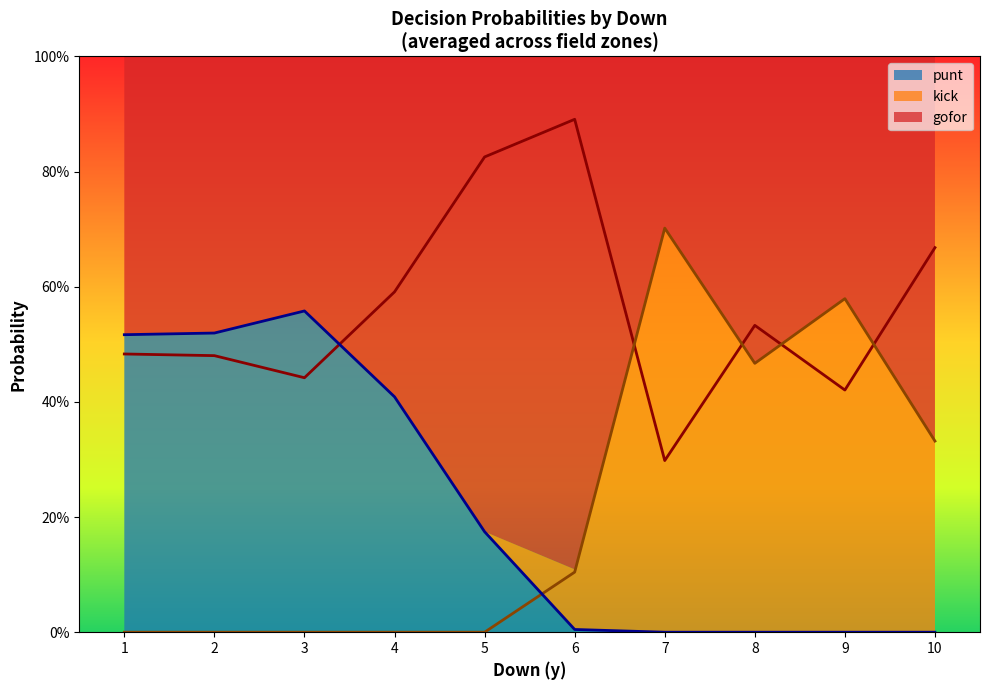

What is the value of the gofor point at the 6th from the left?

0.9